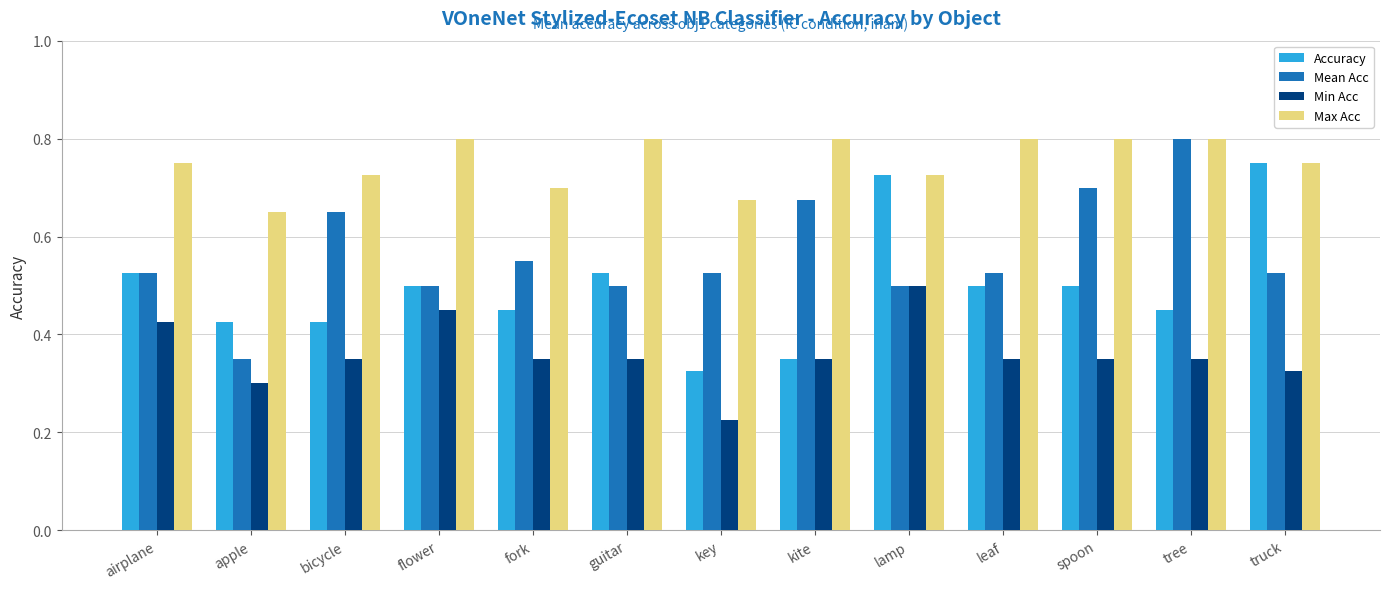

How many groups of bars are there?

13